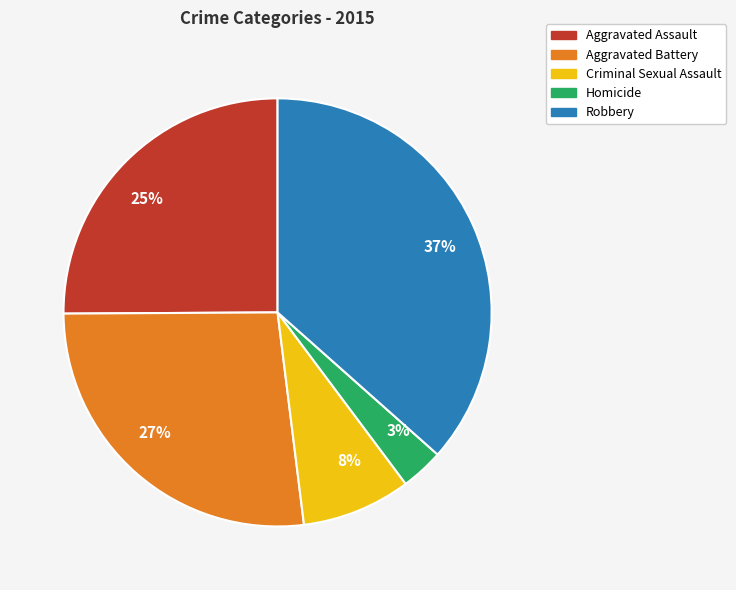

What percentage is the Homicide slice, to the nearest percent?

3%